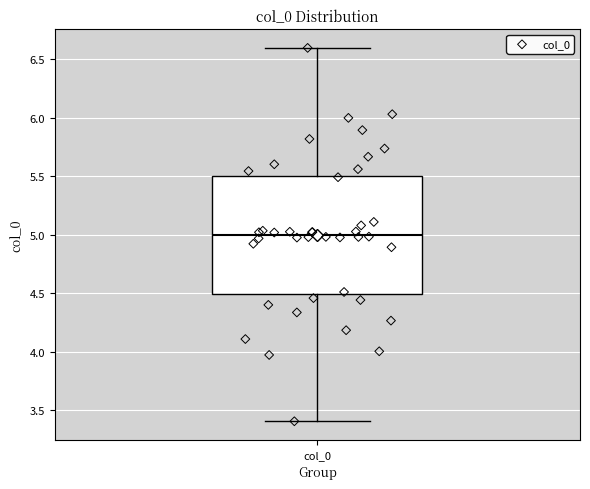

Where does the lower whisker of the box for col_0 end on the y-axis? The values are not printed on the chart, so give them approximately, as read against the axis.

3.4